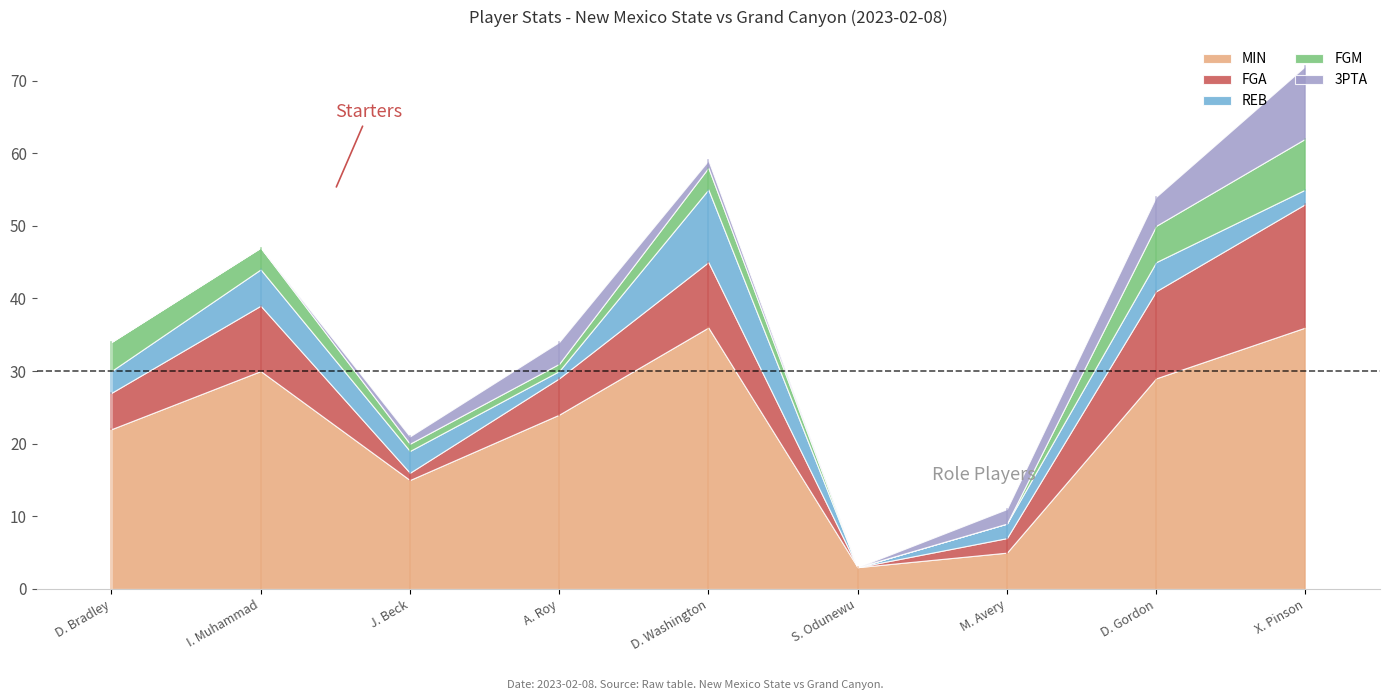

What is the sum of all MIN values?

200